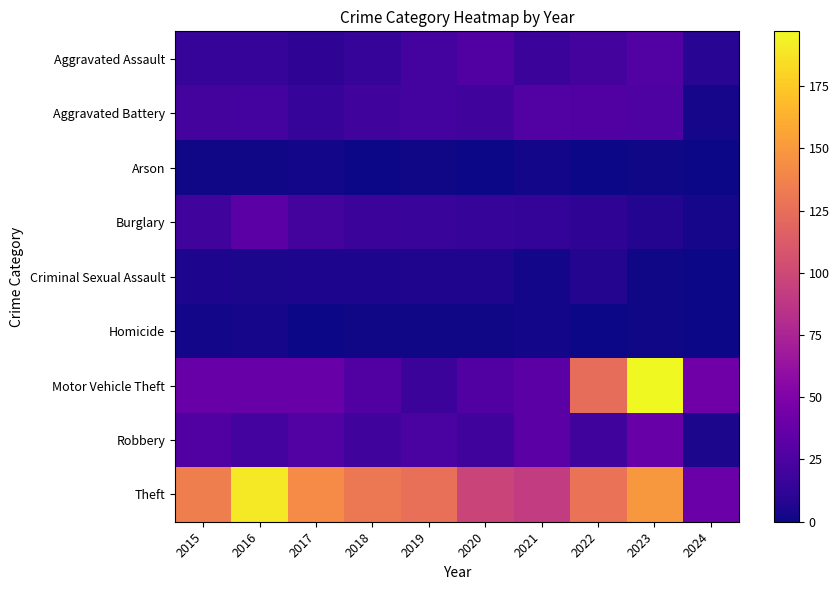

Which category has the lowest value across all series?

2018